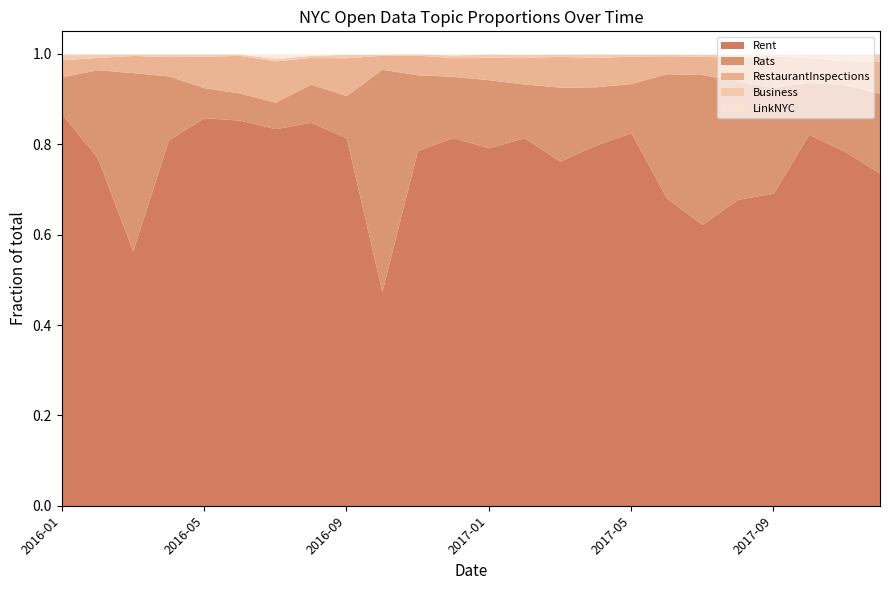

What is the difference between the maximum and minimum values in the Rent series?

0.4